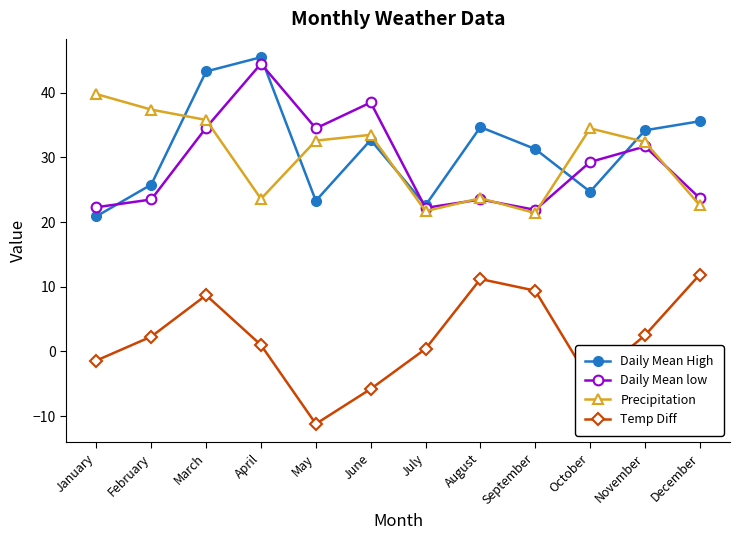

What is the total value across all series at December?

93.8